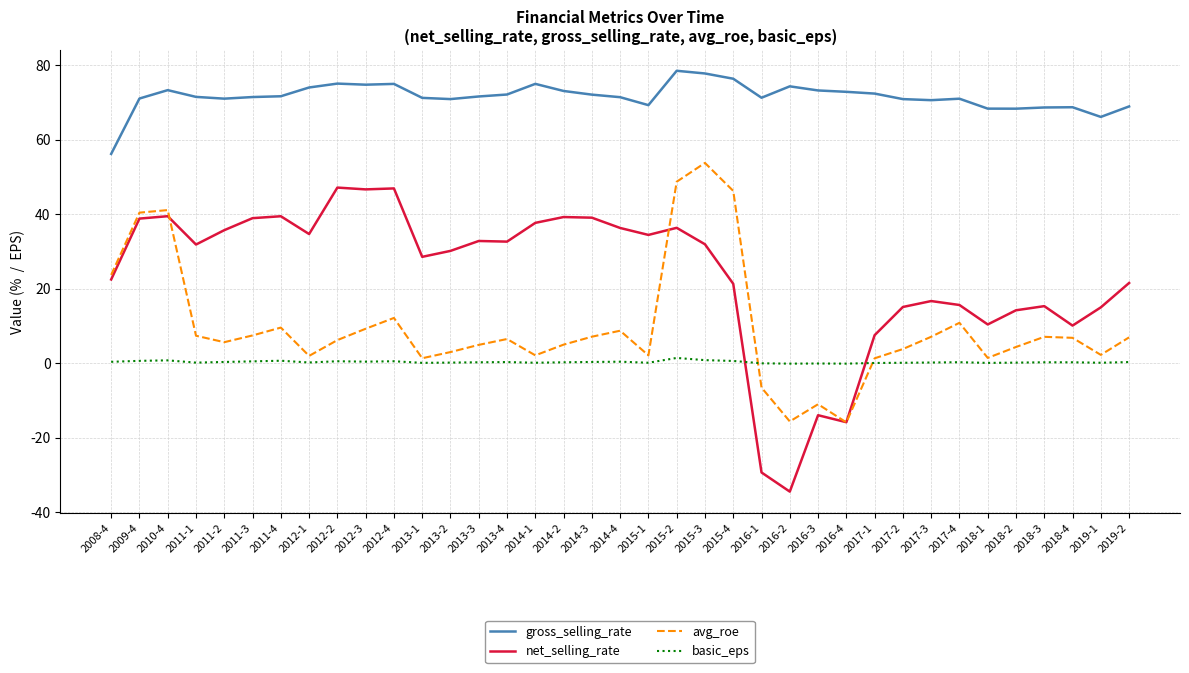

Does the chart have visible grid lines?

Yes